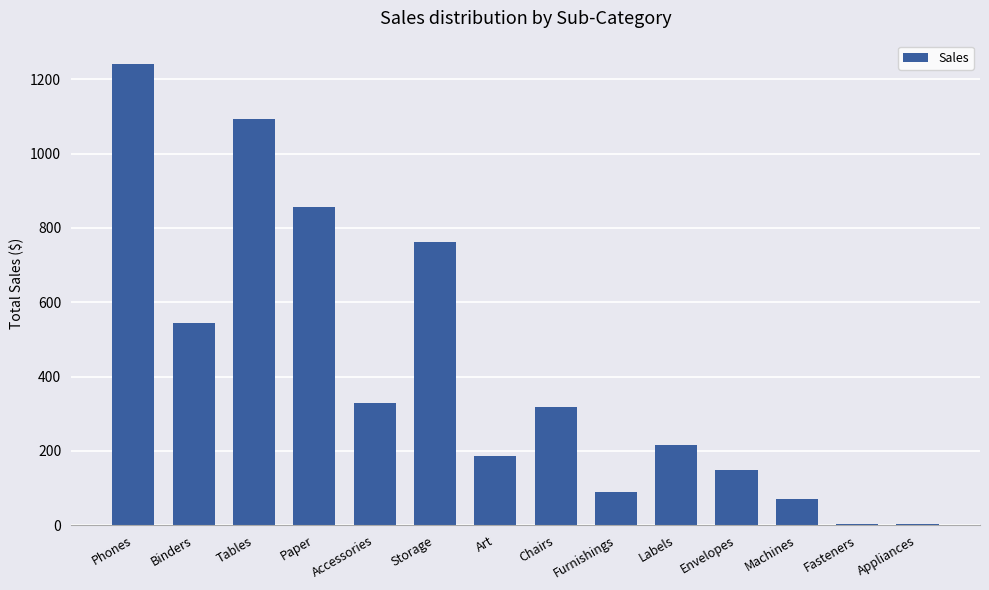

At which category does the chart reach its peak across all series?

Phones